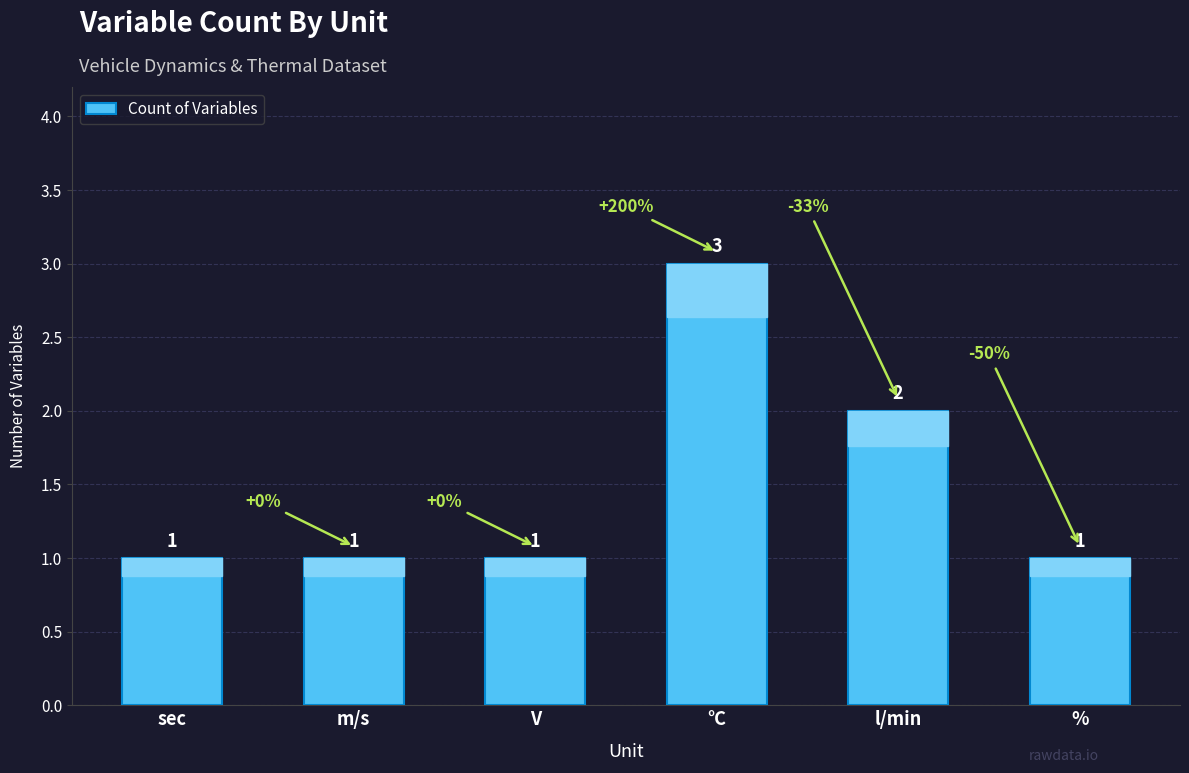

What is the ratio of the value at % to the value at V?

1.0